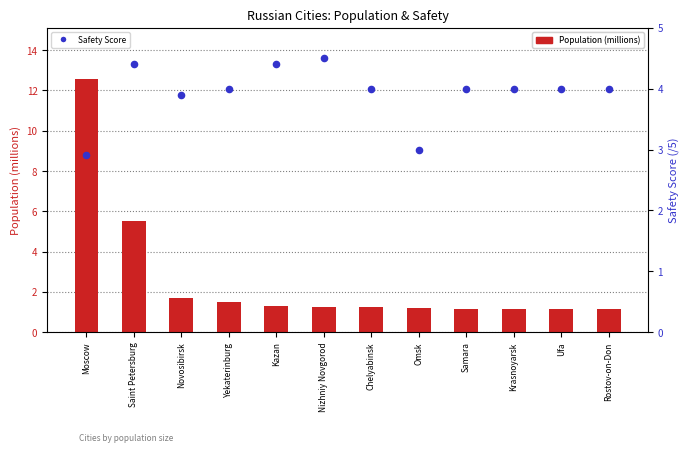

Which series has the largest Y range (max minus min)?

Population (millions)